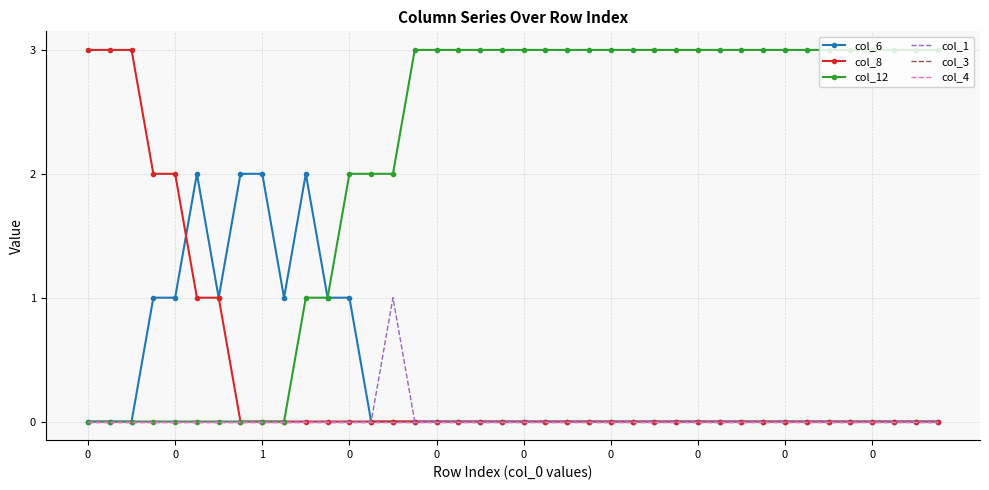

What is the sum of all col_6 values?

14